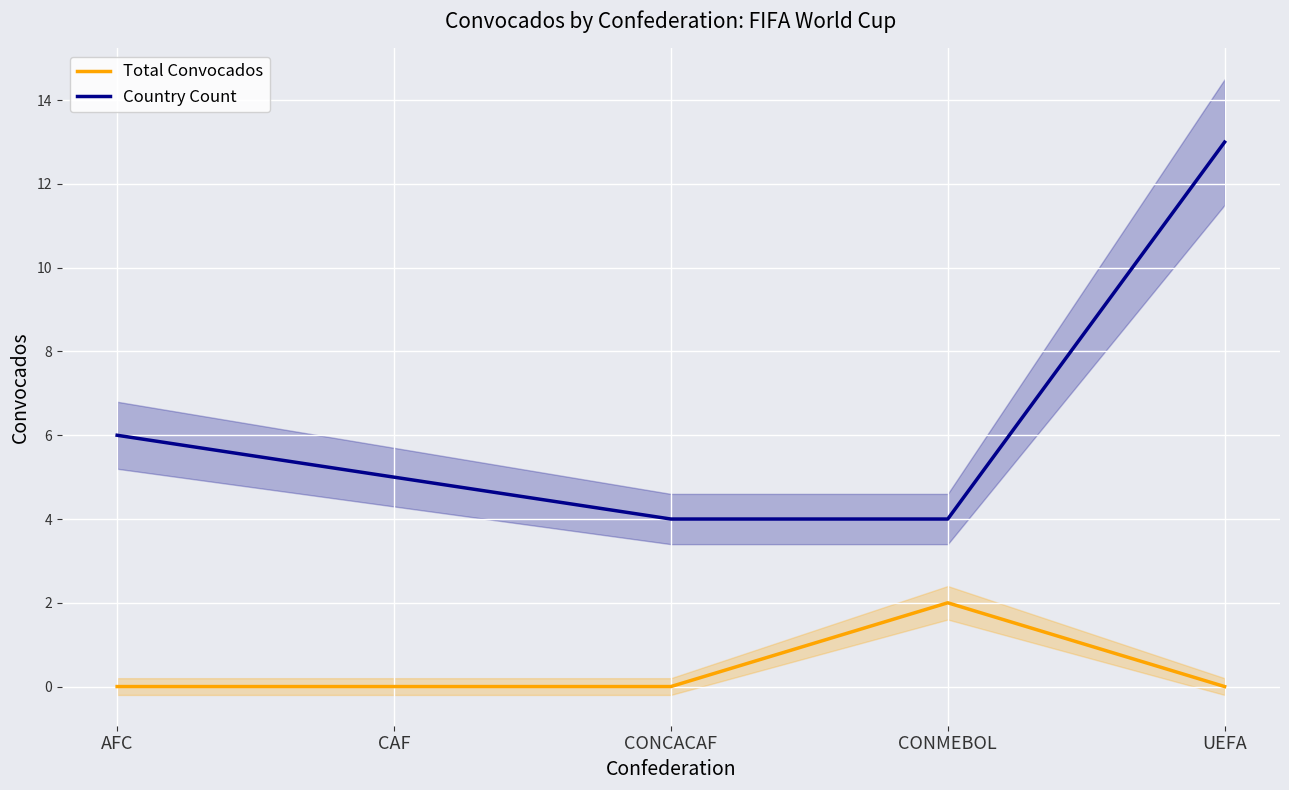

True or false: Total Convocados has more than 0 points higher than both neighbors.

True